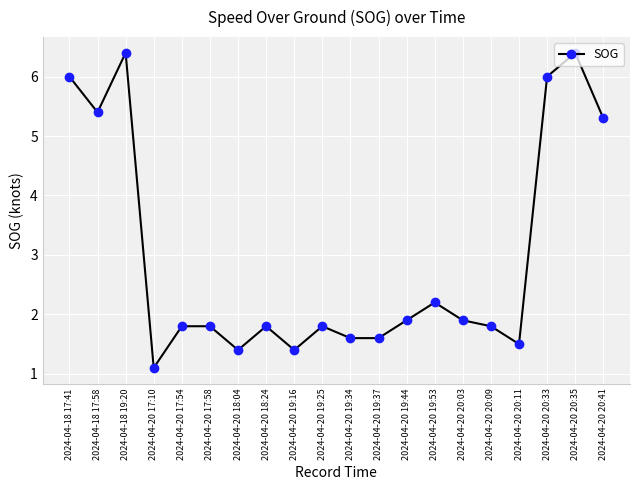

At which category does the chart reach its minimum across all series?

2024-04-20 17:10